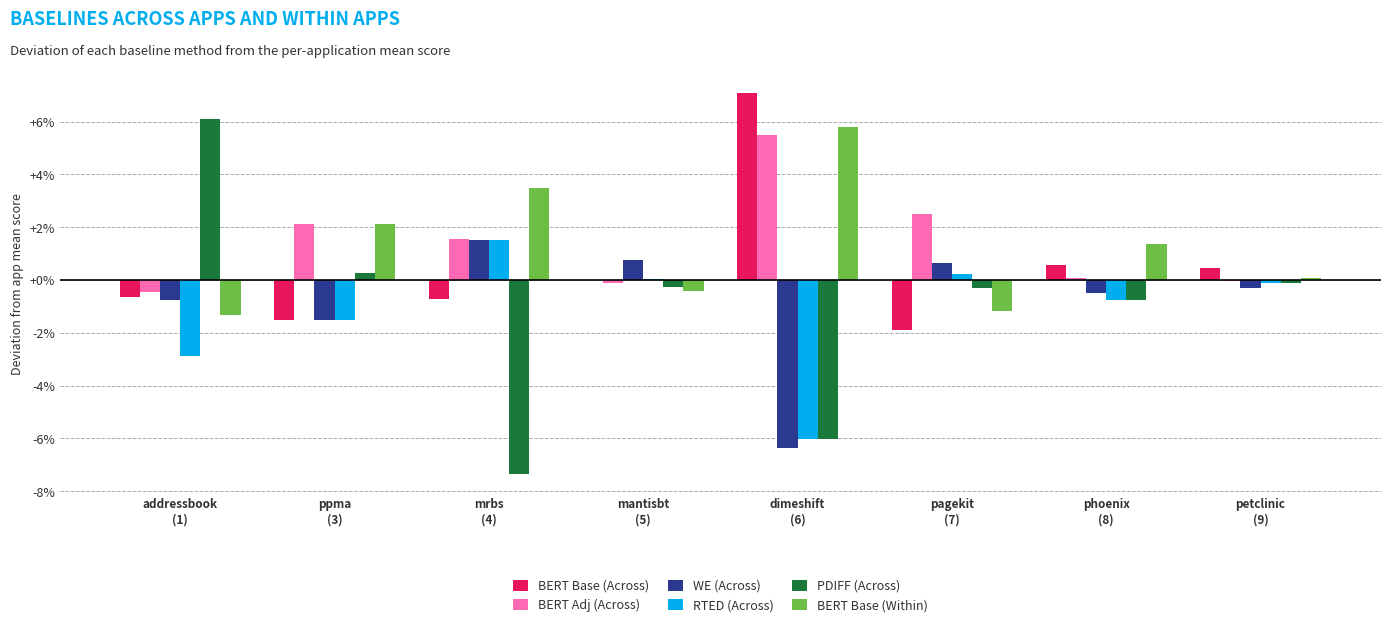

How many series are shown in this chart?

6